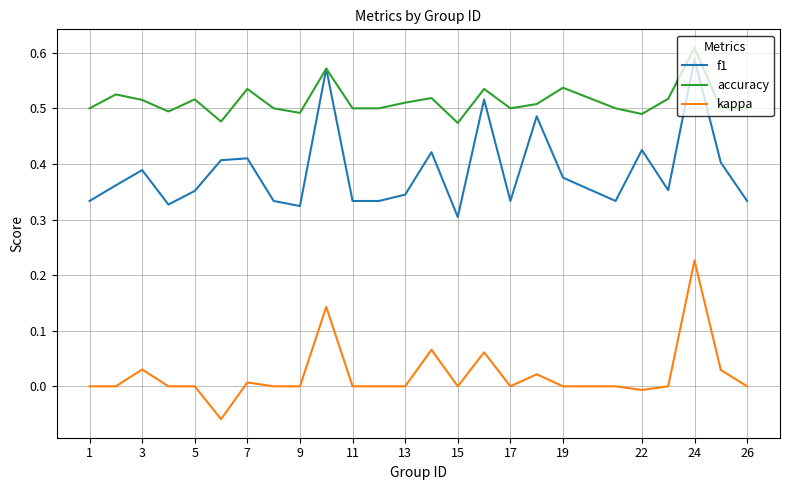

Which series has the largest total across all categories?

accuracy